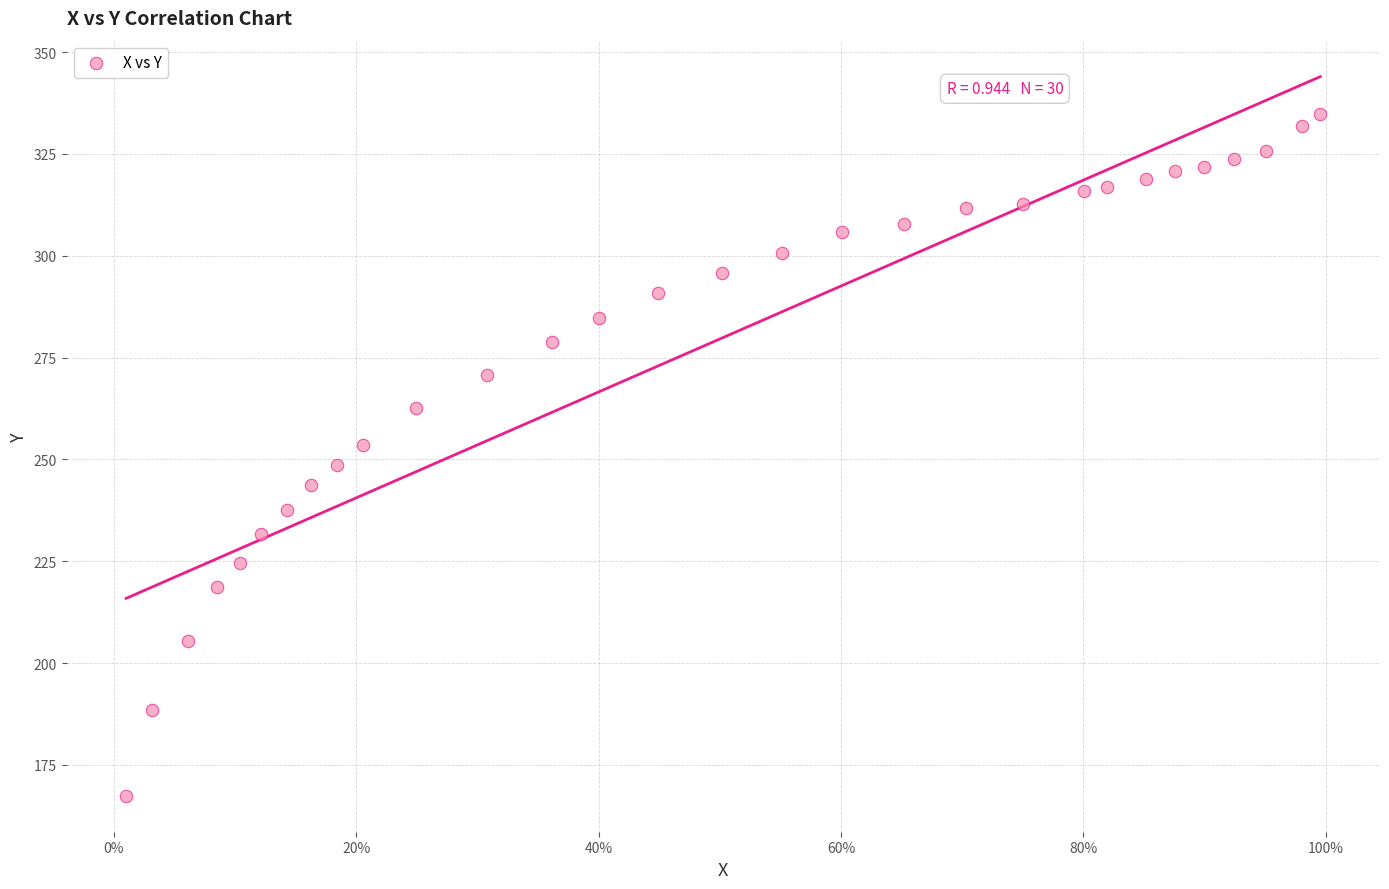

What is the range of Y values (max minus min)?

167.4